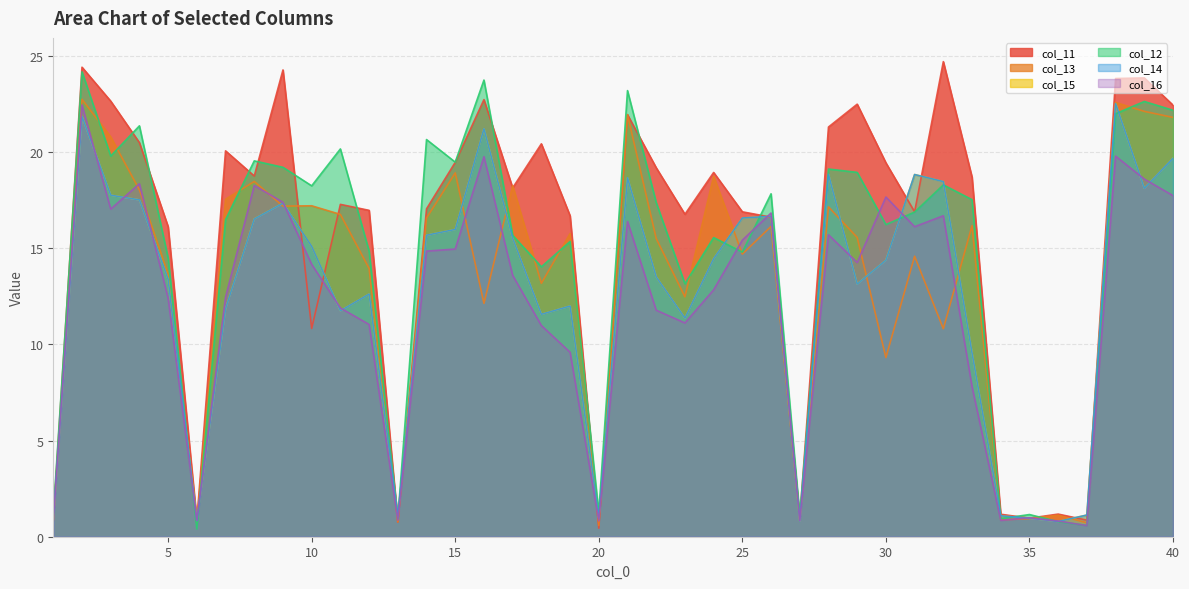

What are all the series names shown in the legend?

col_11, col_13, col_15, col_12, col_14, col_16